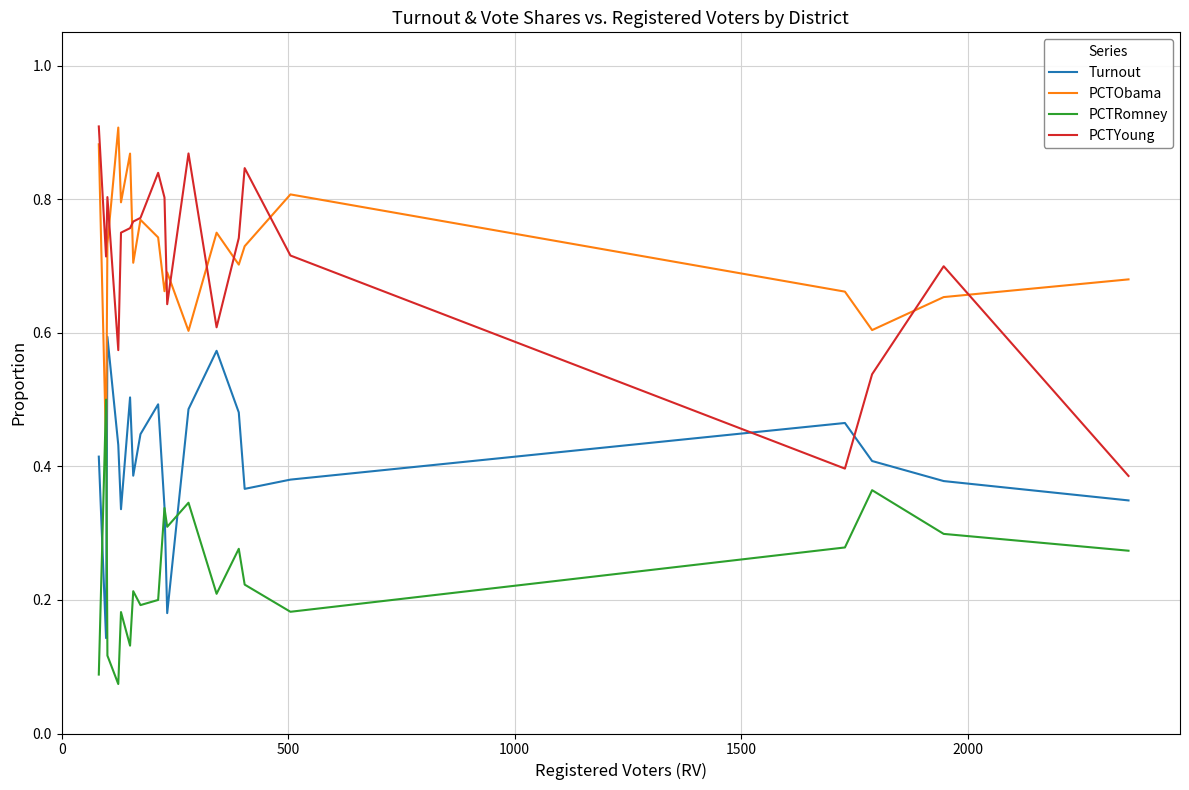

Which series ends up on top after the final intersection of PCTYoung and Turnout?

PCTYoung